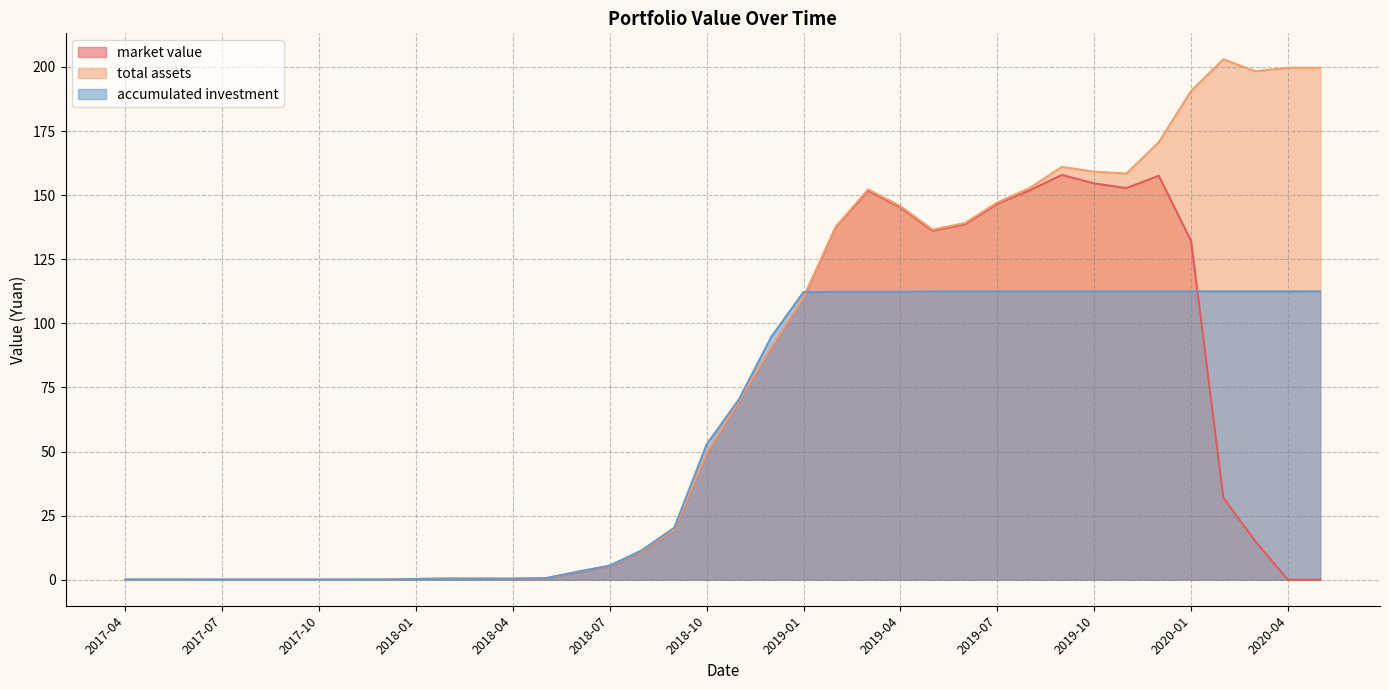

Which category has the lowest value in the market value series?

2017-04